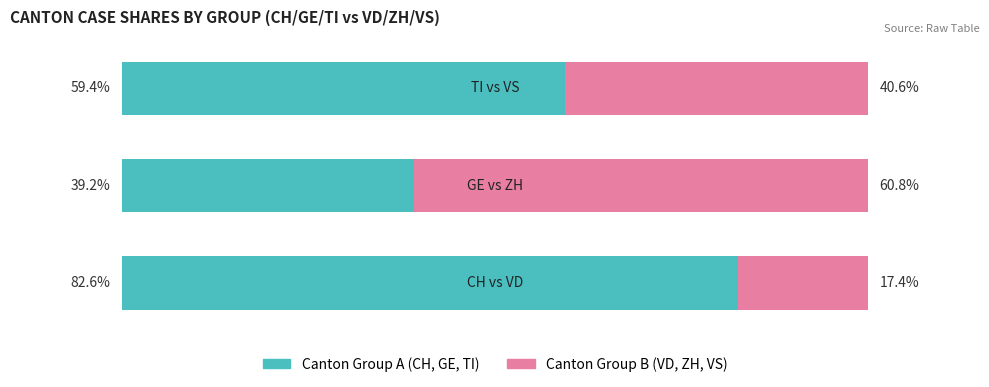

What is the value of the Canton Group A bar at the 1st from the left?

82.6